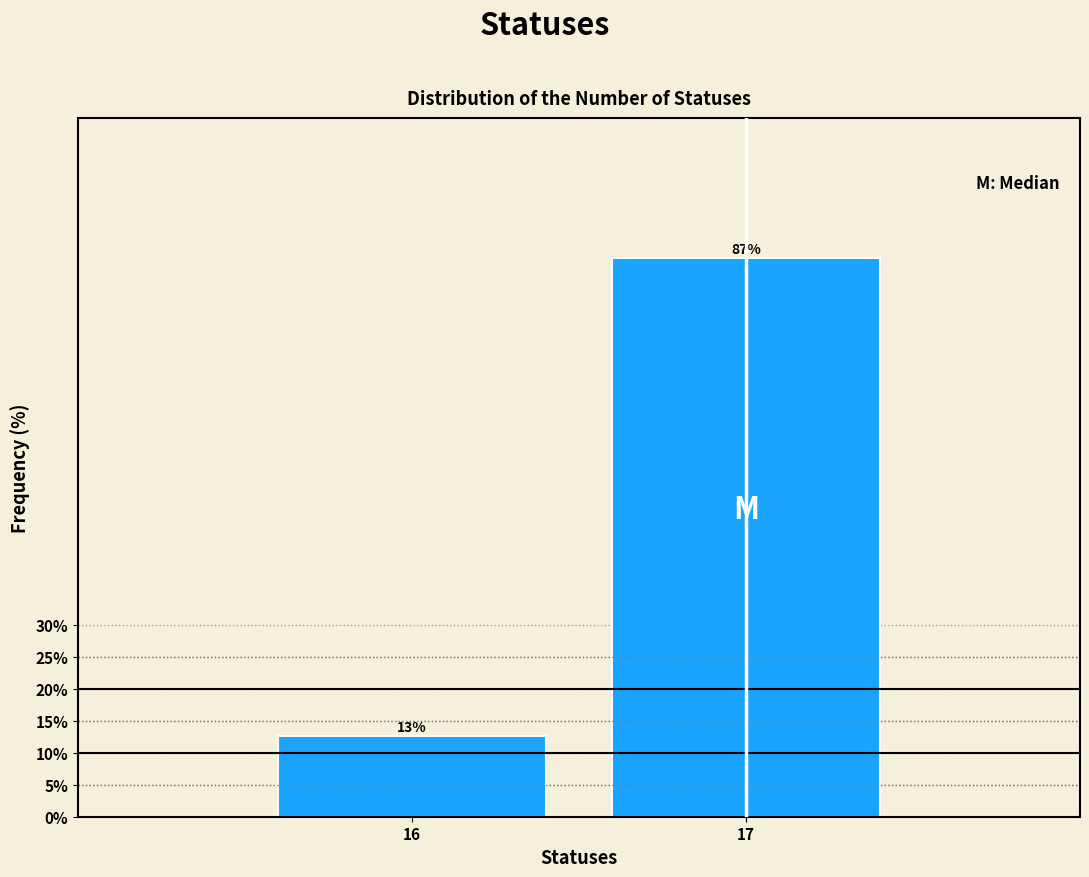

What is the greatest value displayed?

87.4